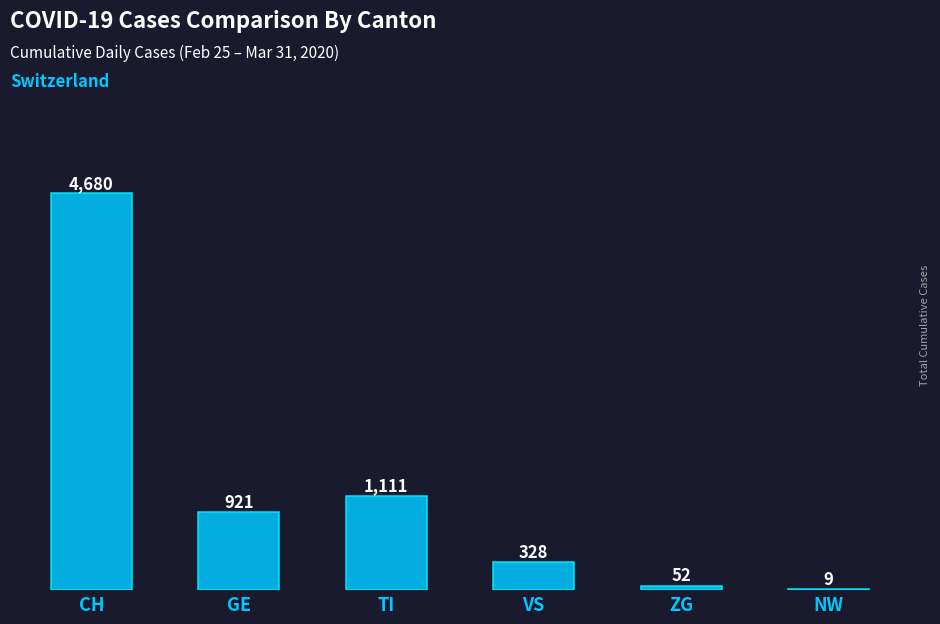

Reading left to right, extract all data points from this chart.

4680	921	1111	328	52	9